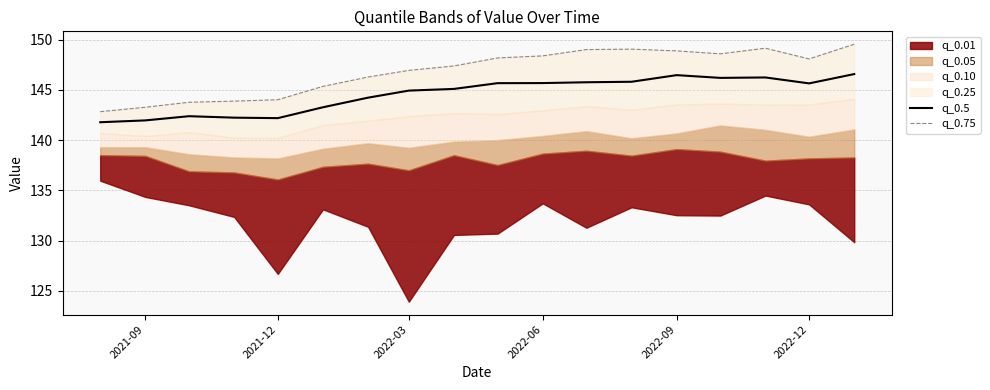

True or false: q_0.75 and q_0.5 intersect in this chart.

False